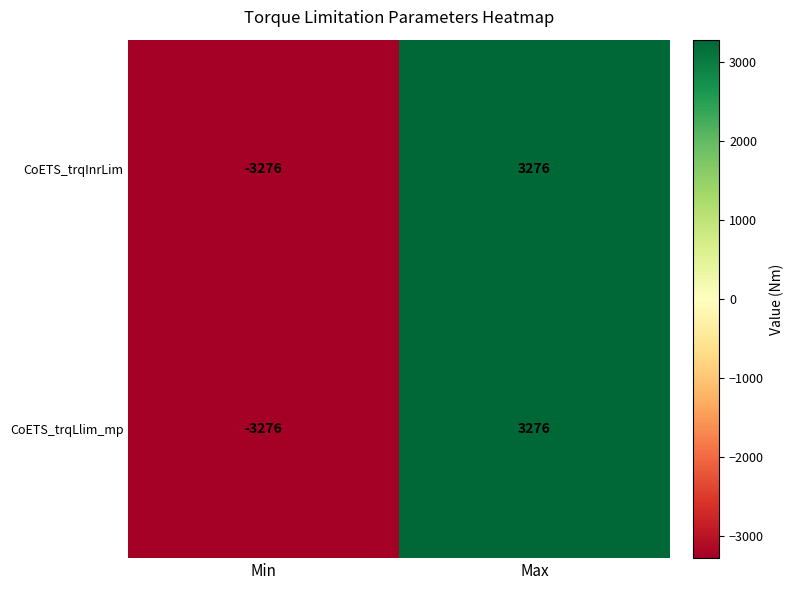

What is the maximum value shown in the chart?

3276